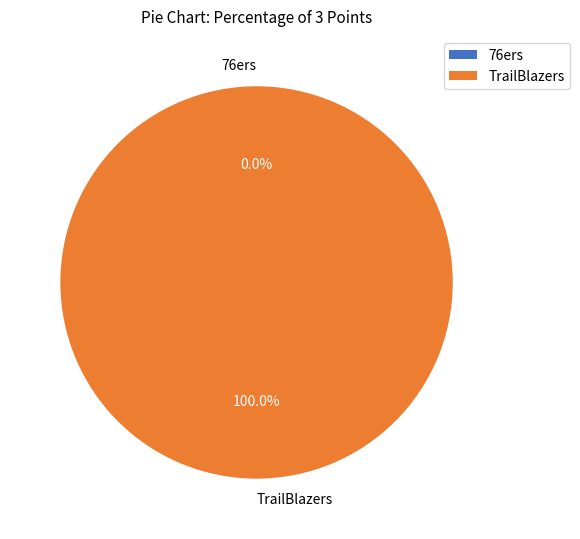

Do 76ers and TrailBlazers together represent more than half of the pie?

Yes